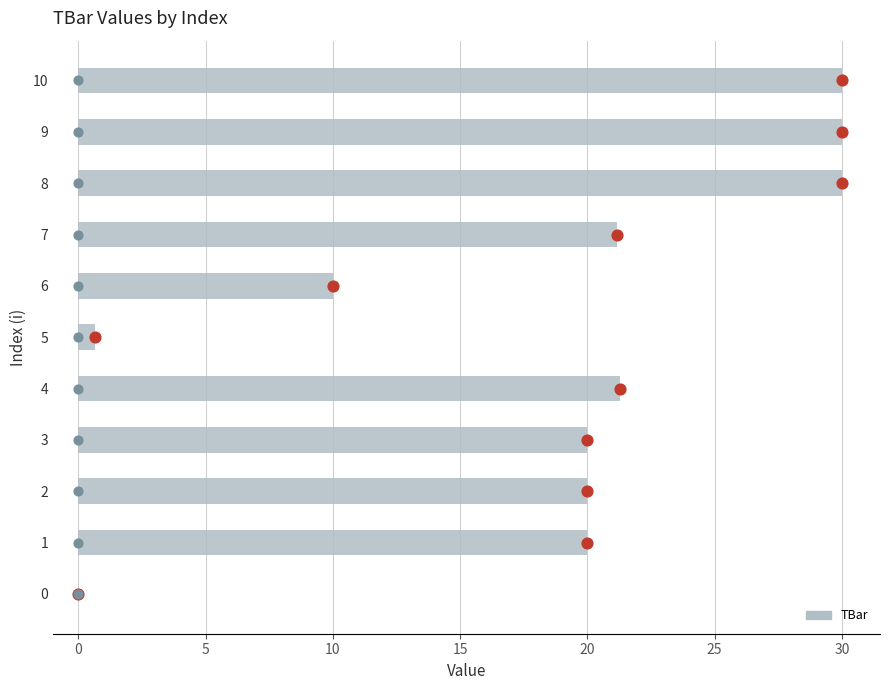

The TBar series shows 47.0 at 10. True or false?

False